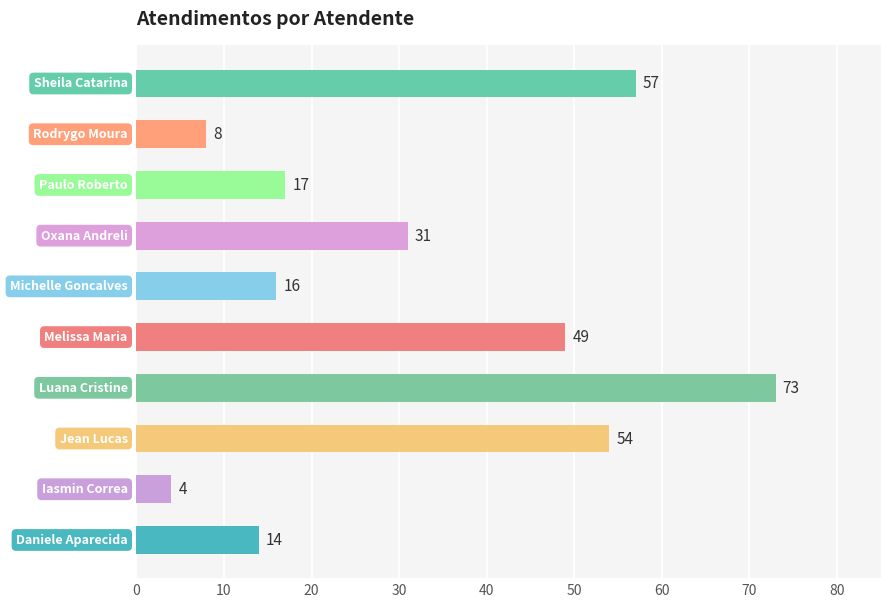

Reading top to bottom, list all the values displayed in this chart.

57	8	17	31	16	49	73	54	4	14